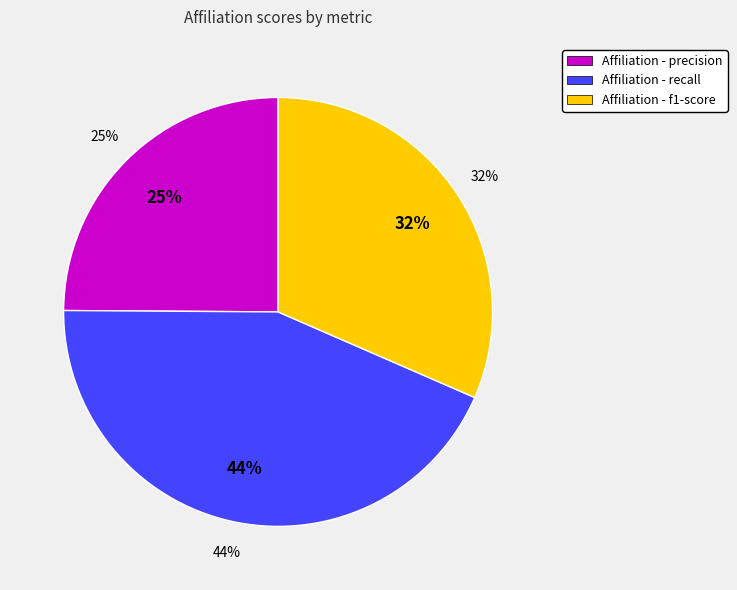

True or false: recall accounts for 38% of the total.

False